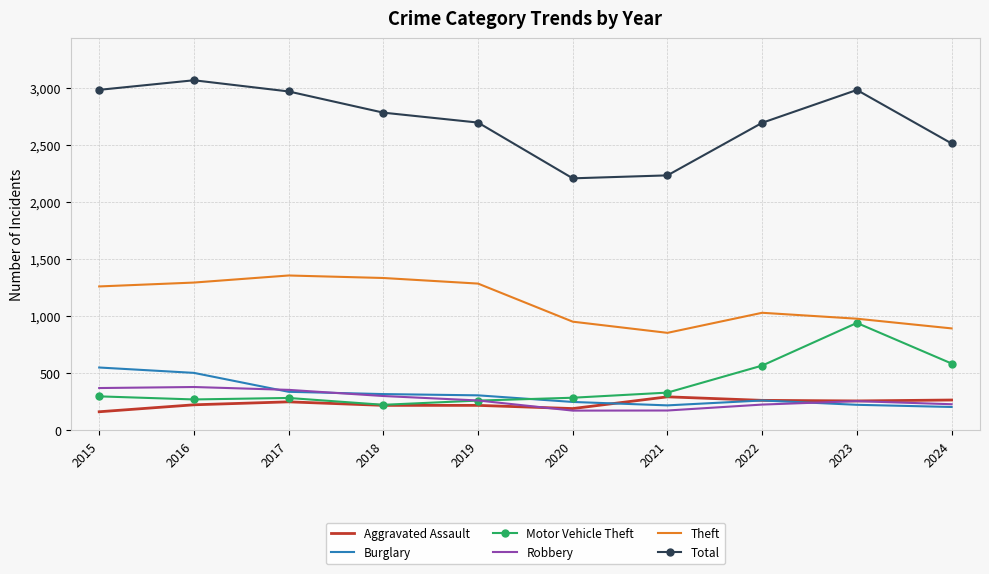

At which label does Total reach its peak?

2016